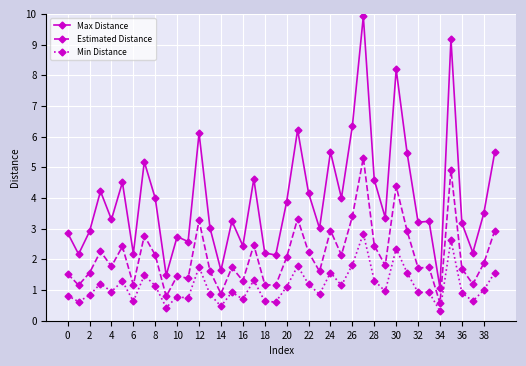

Which series has the largest total across all categories?

Max Distance